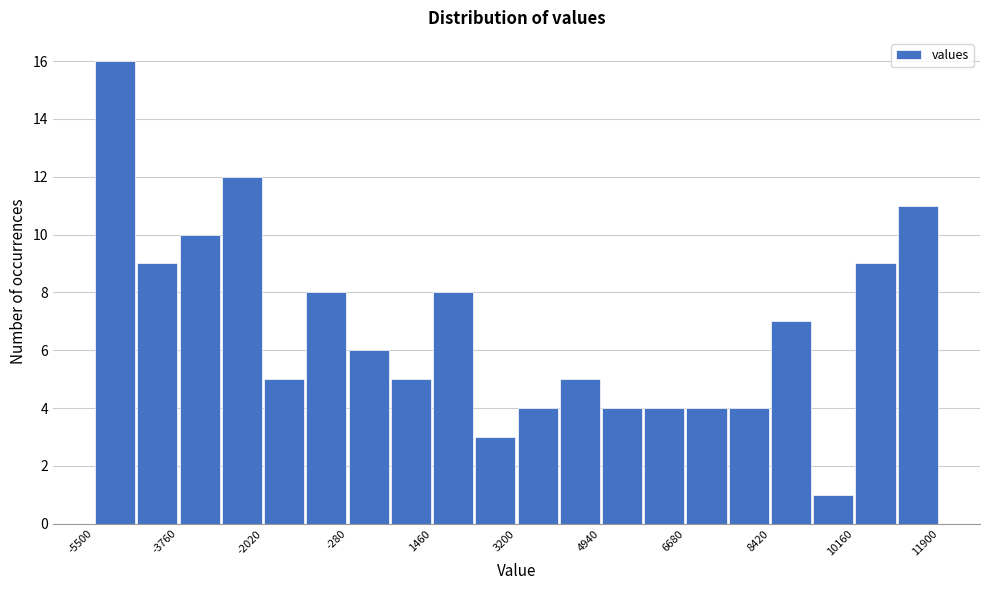

Over which range of the x-axis is the bar tallest?

-5400 to -4600